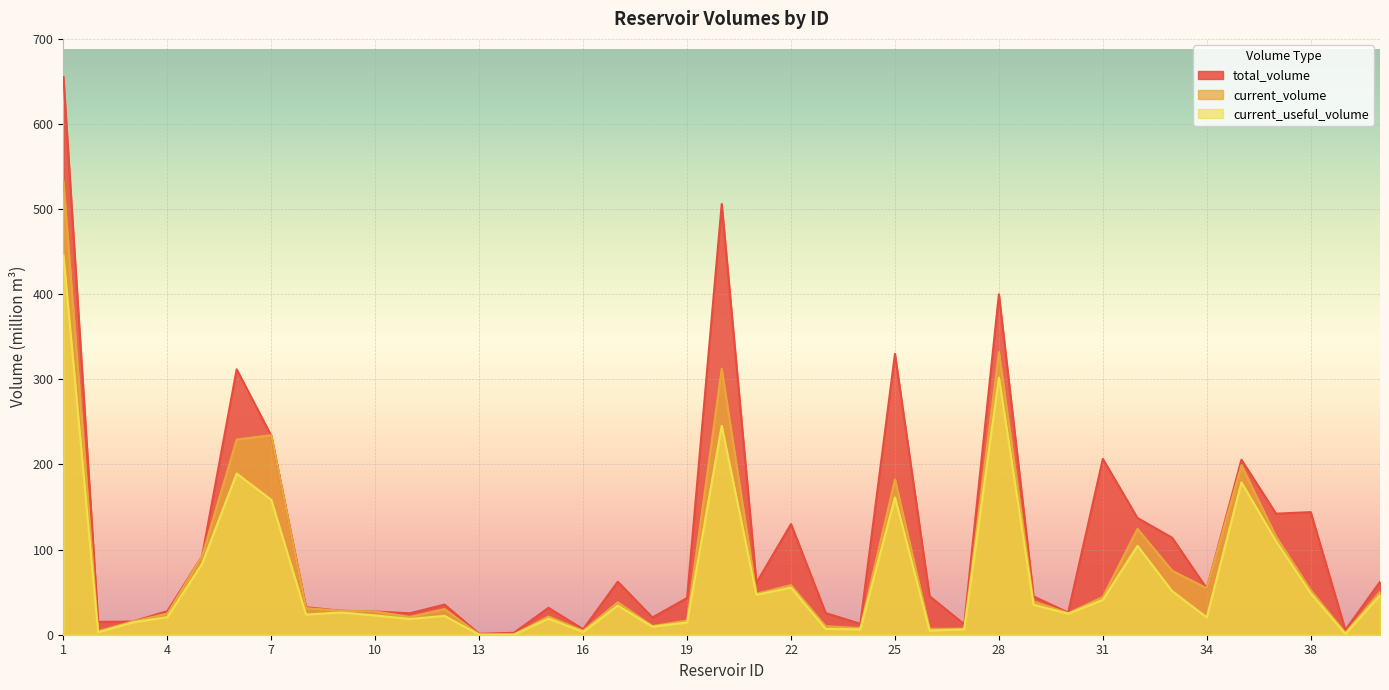

True or false: current_volume and current_useful_volume intersect in this chart.

False